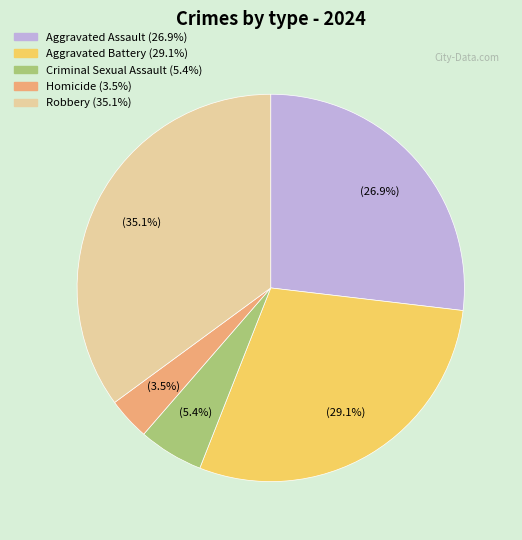

Do Aggravated Assault and Homicide together represent more than half of the pie?

No